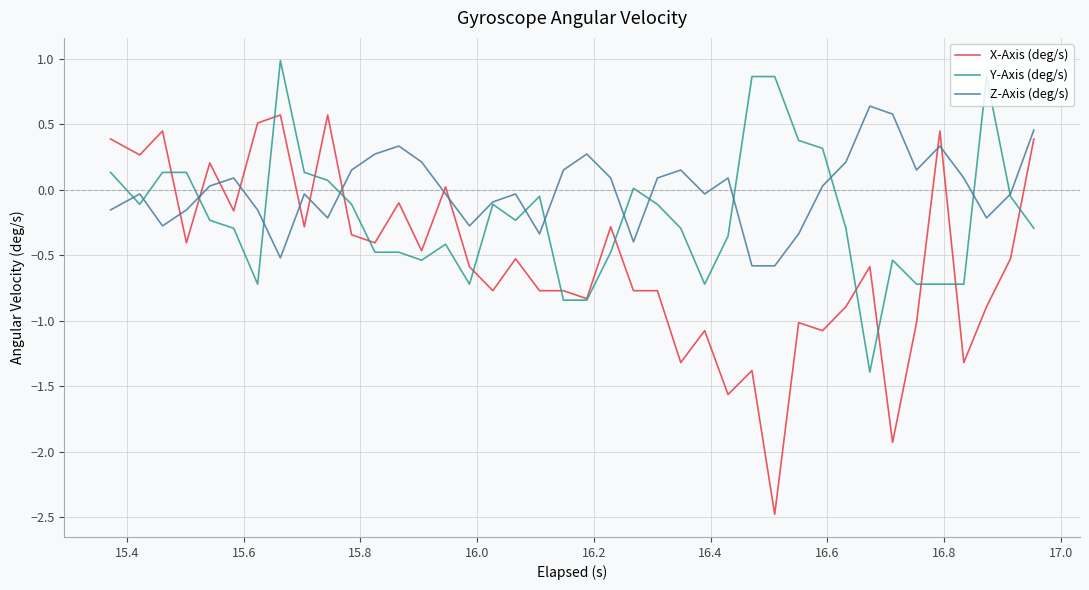

What is the difference between the maximum and minimum values in the X-Axis (deg/s) series?

3.0